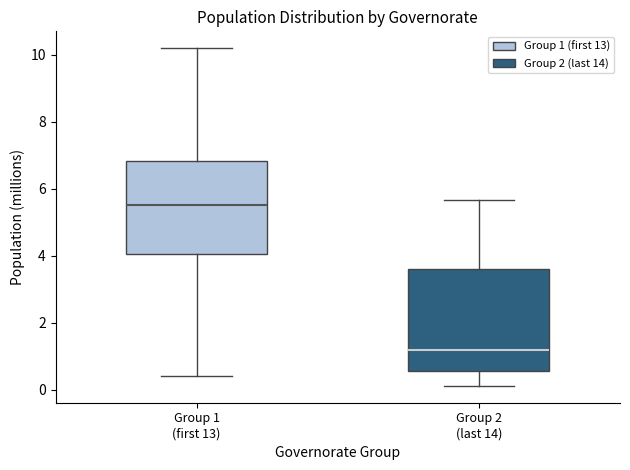

Reading left to right, transcribe this box plot: for each box, give where its median line is, the range the box spans, and where its two whiskers end, as read against the y-axis. The values are not printed on the chart, so give them approximately, as read against the axis.

Group 1 (first 13): median 5.6, box 4.0 to 6.8, whiskers 0.4 to 10.2
Group 2 (last 14): median 1.2, box 0.6 to 3.6, whiskers 0.2 to 5.6